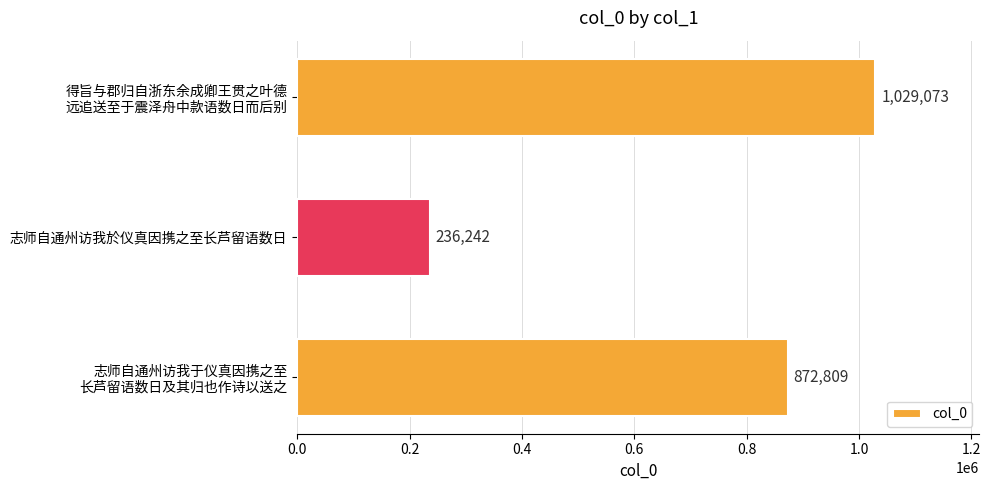

What is the sum of all values?

2138124